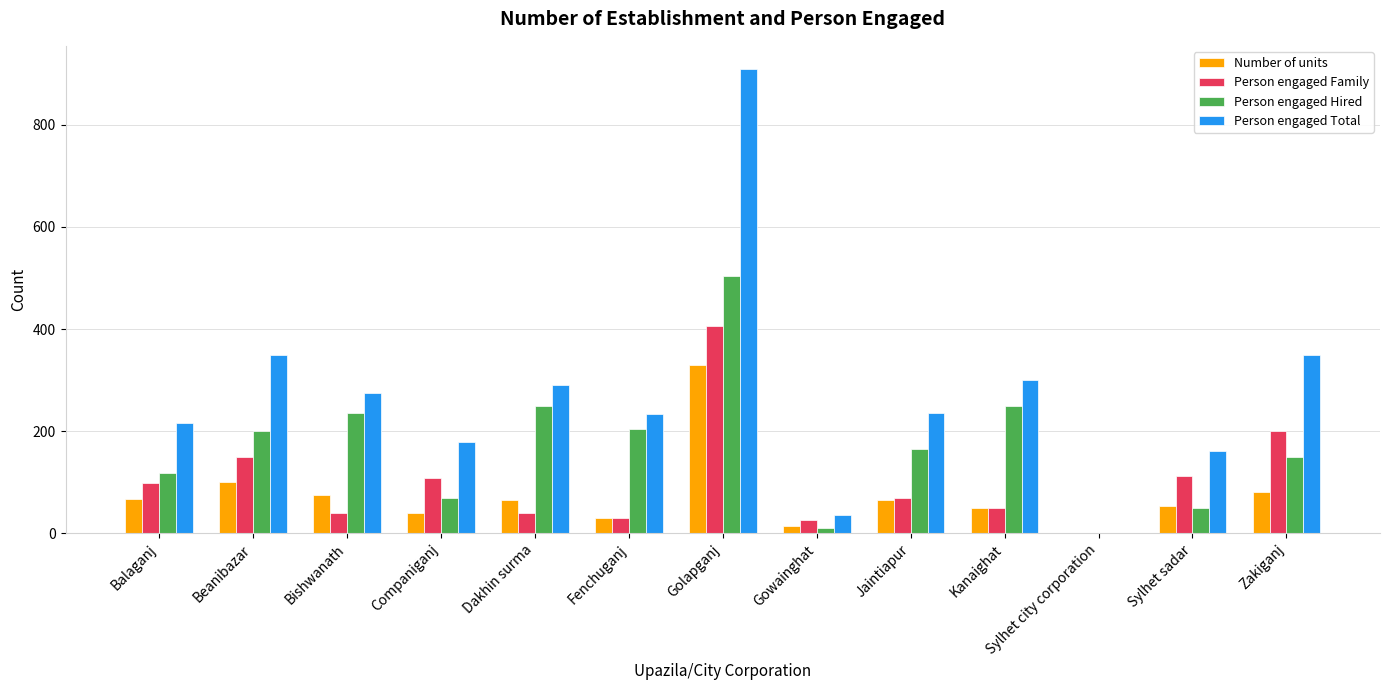

What is the maximum value shown in the chart?

909